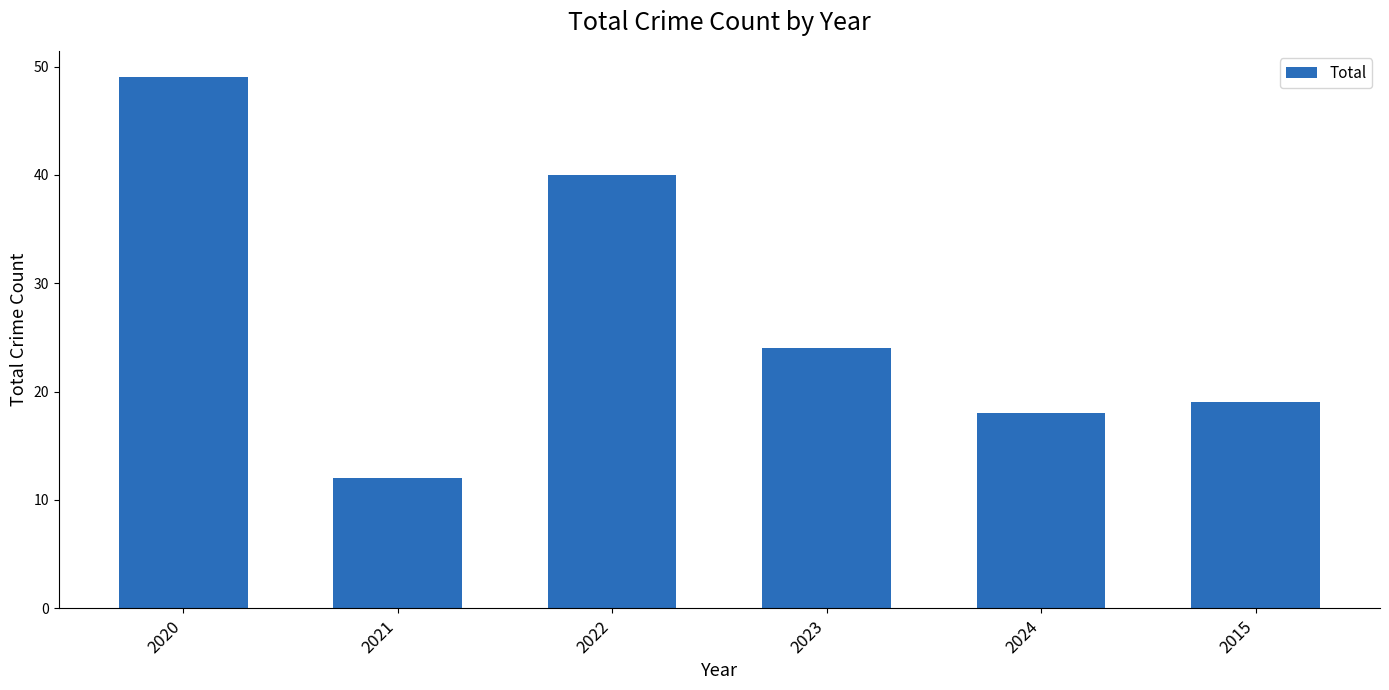

The chart shows a value of 30 at 2020. True or false?

False